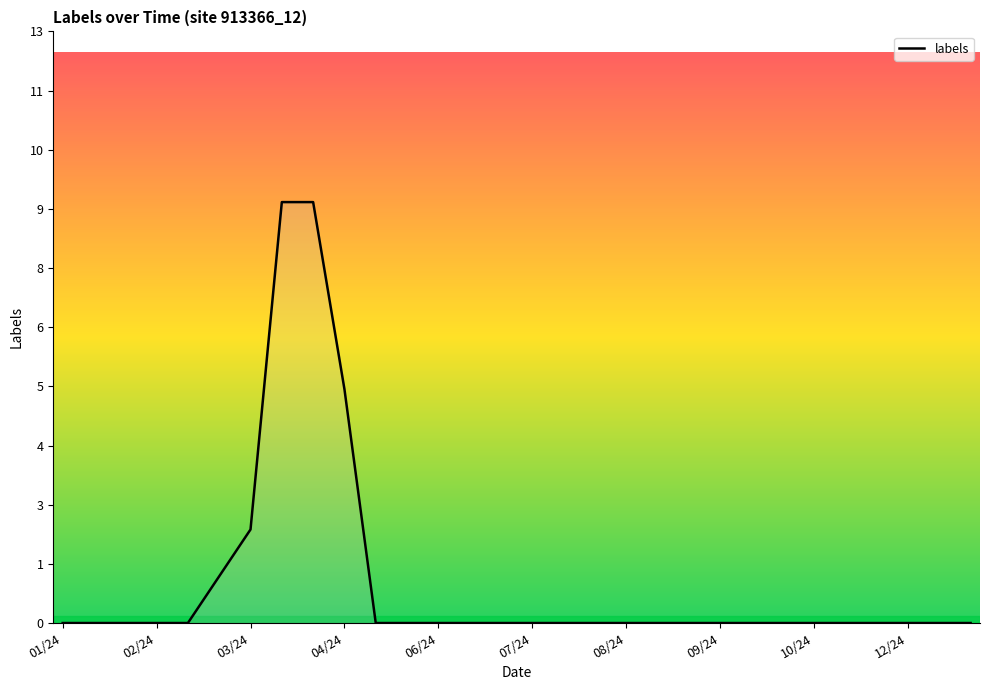

What is the average value?

1